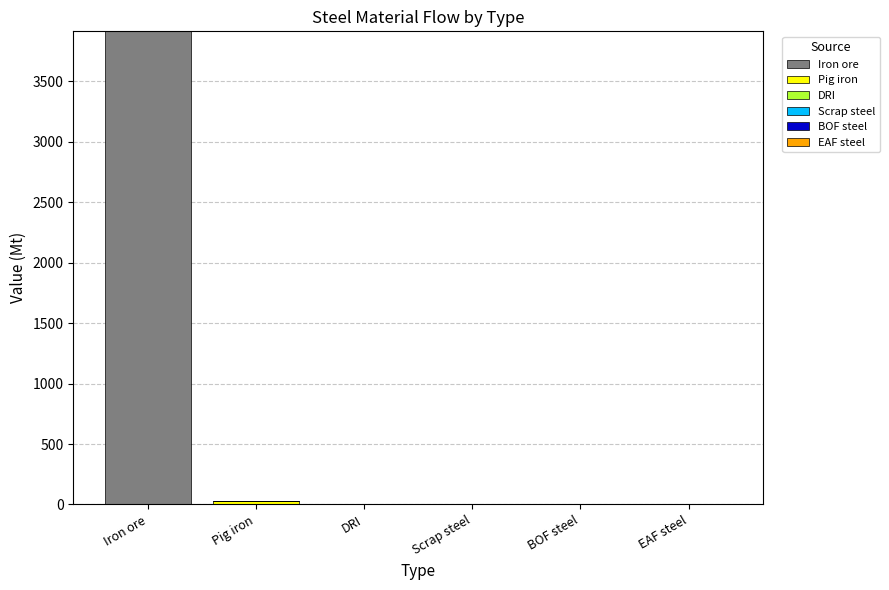

What is the sum of all Iron ore values?

3914.3